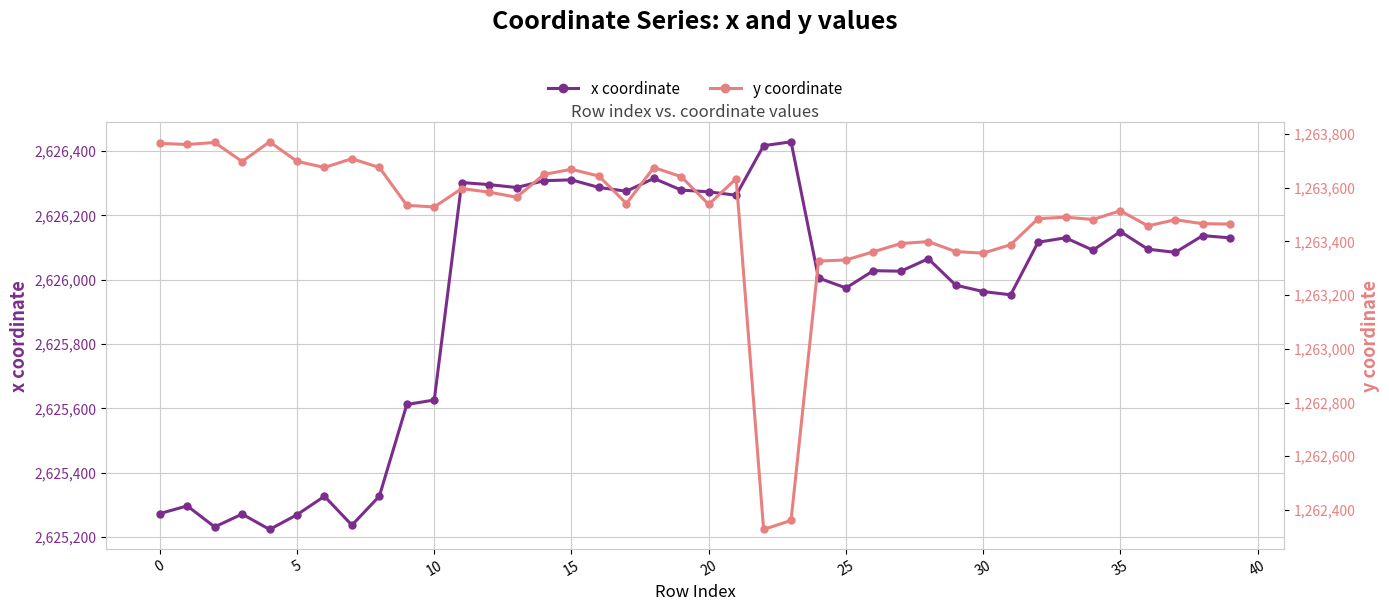

How many lines are shown in the chart?

2